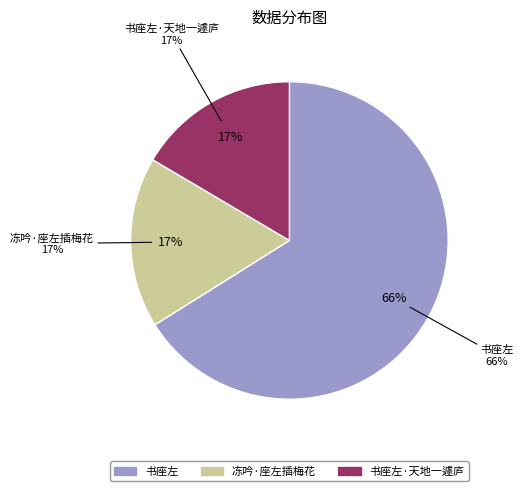

How many slices are in this pie chart?

3